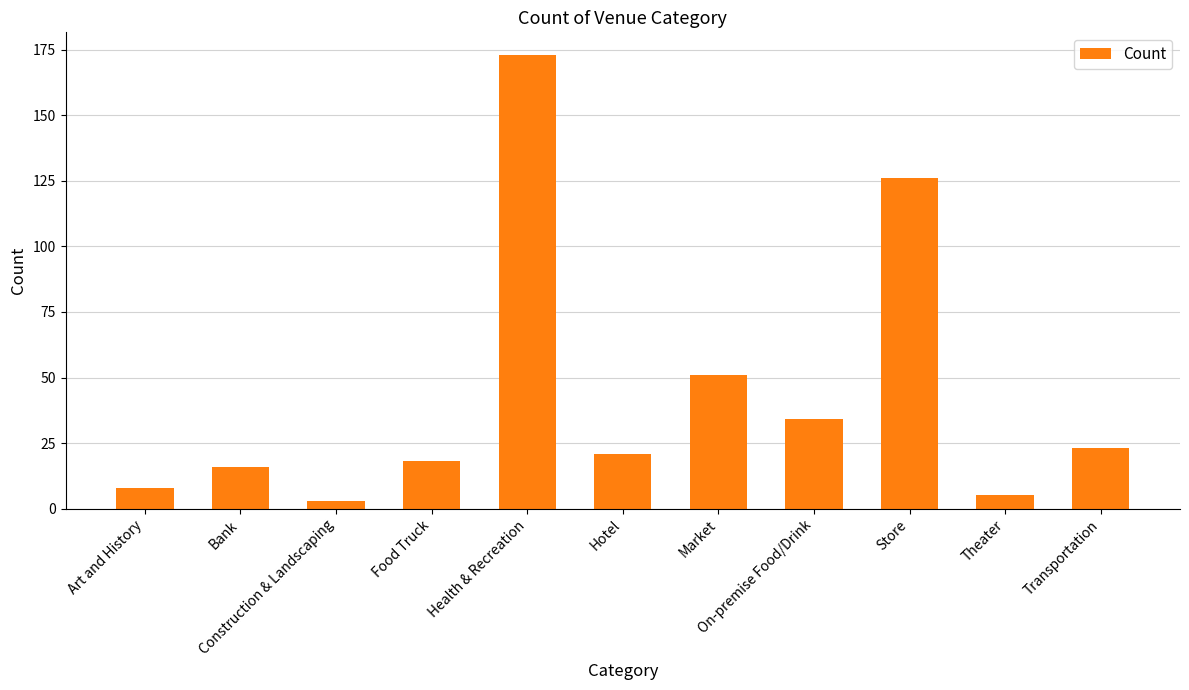

What position from the right is Construction & Landscaping?

9